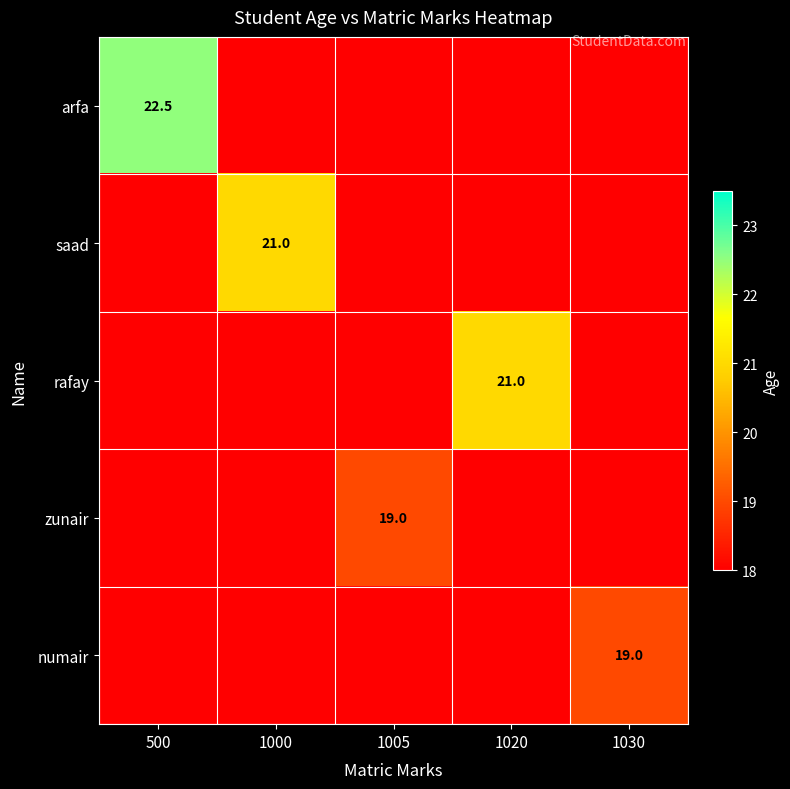

Rank the categories by saad value from lowest to highest.

500, 1005, 1020, 1030, 1000